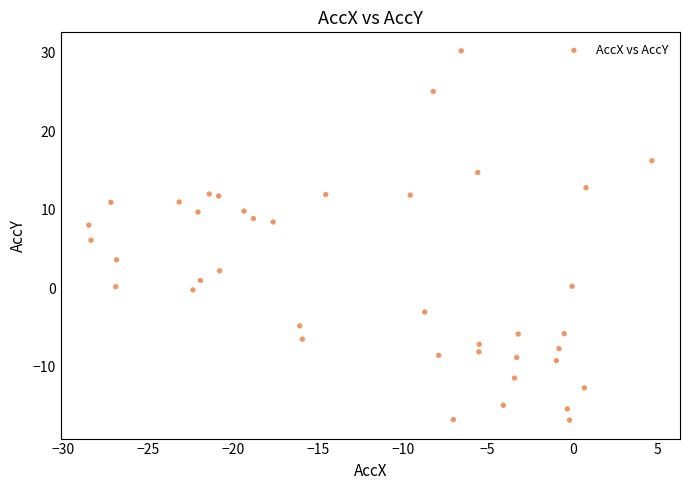

What is the range of X values (max minus min)?

33.1